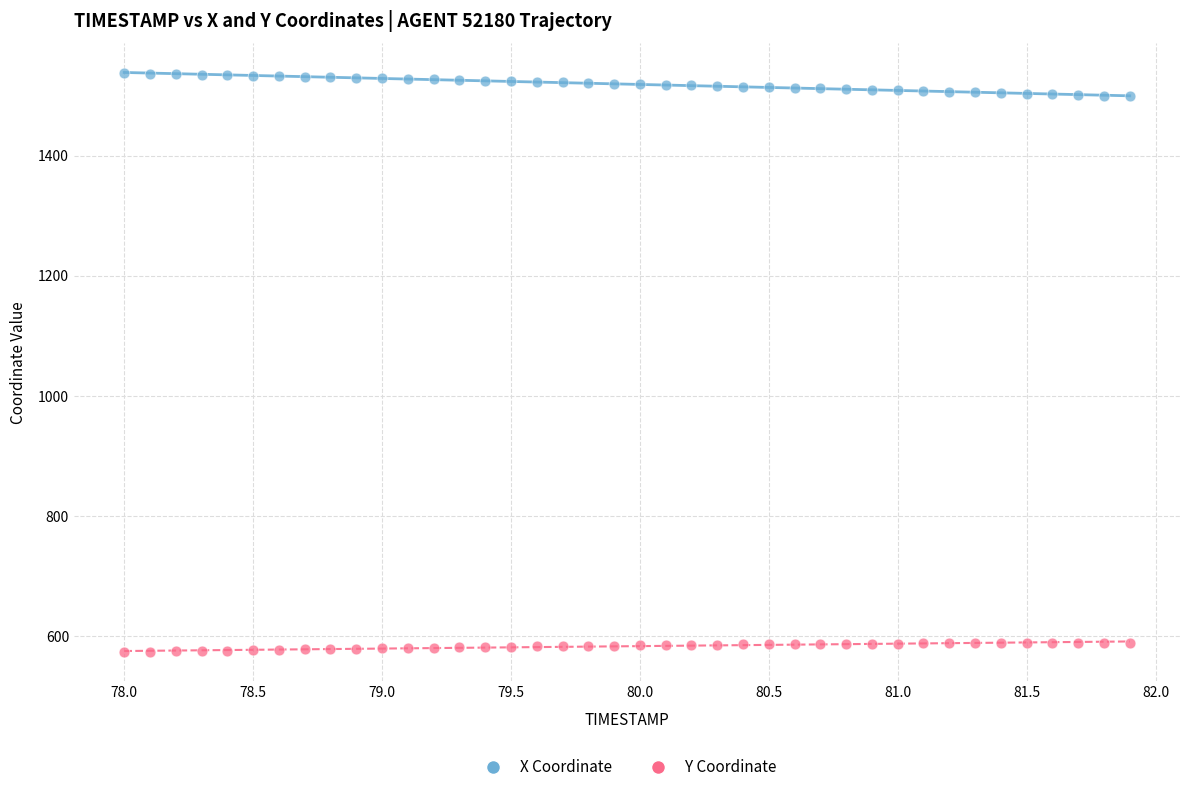

Which series reaches the maximum Y coordinate?

X Coordinate